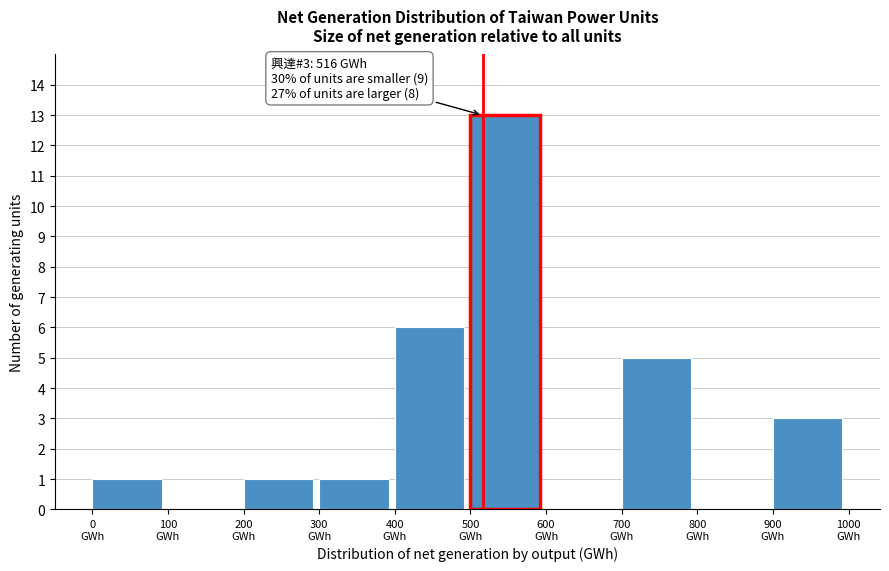

Which range on the x-axis has the tallest bar?

500 to 600